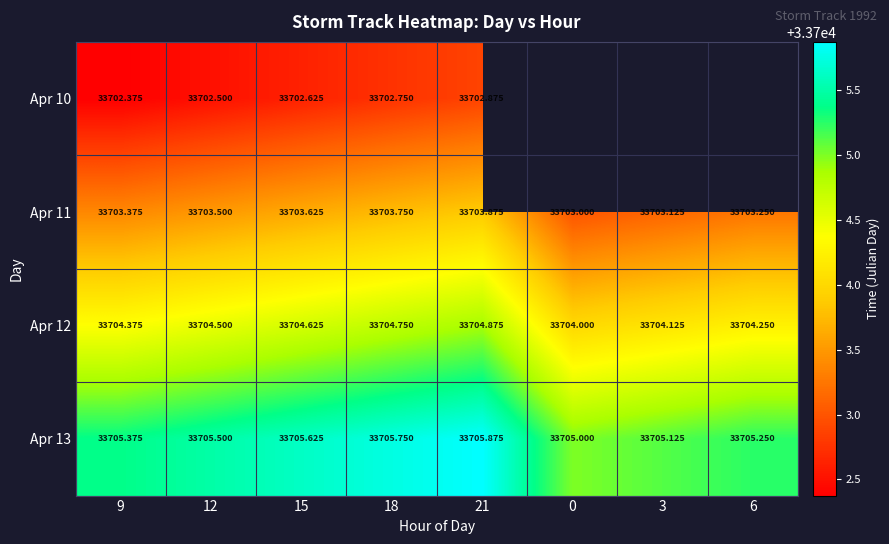

Which has a higher value, 6 or 15?

15